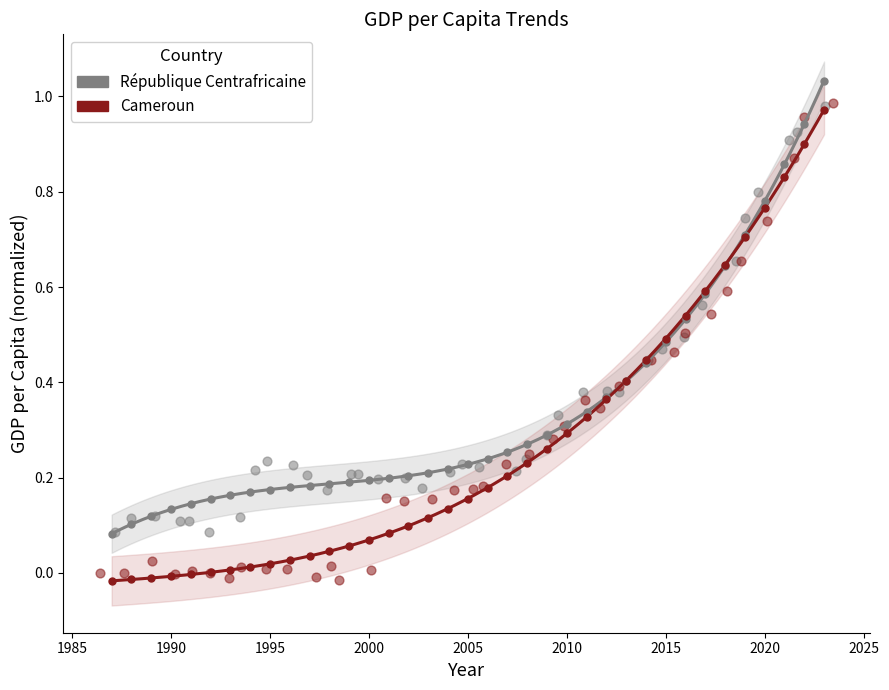

What are all the series names shown in the legend?

République Centrafricaine, Cameroun